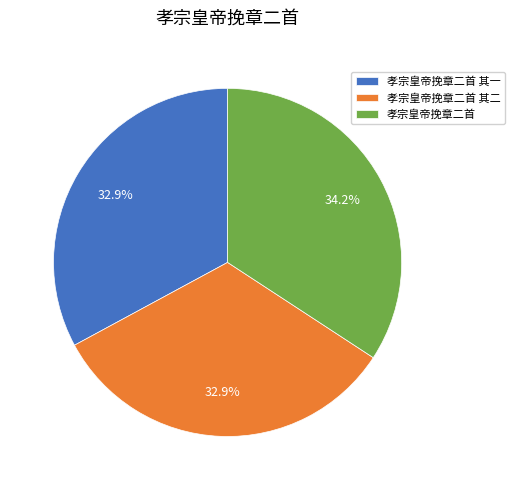

What portion of the pie excludes 孝宗皇帝挽章二首 其一?

67.1%